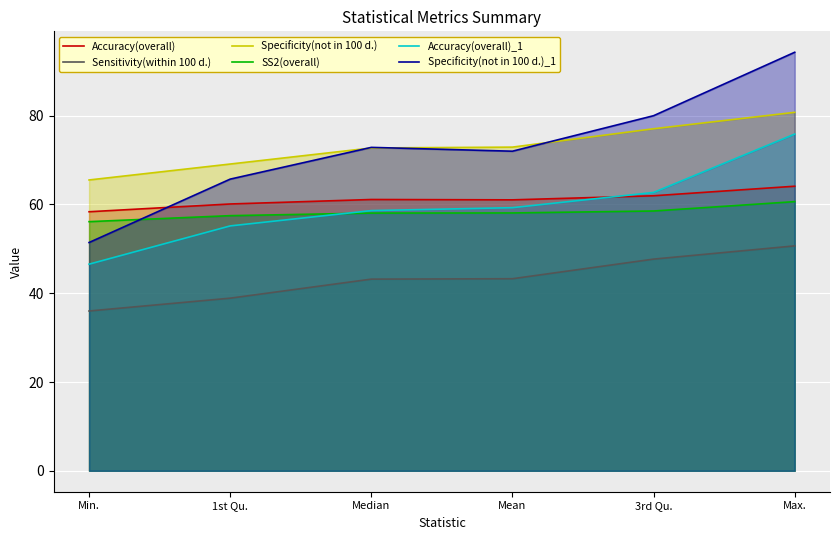

What are all the series names shown in the legend?

Accuracy(overall), Sensitivity(within 100 d.), Specificity(not in 100 d.), SS2(overall), Accuracy(overall)_1, Specificity(not in 100 d.)_1